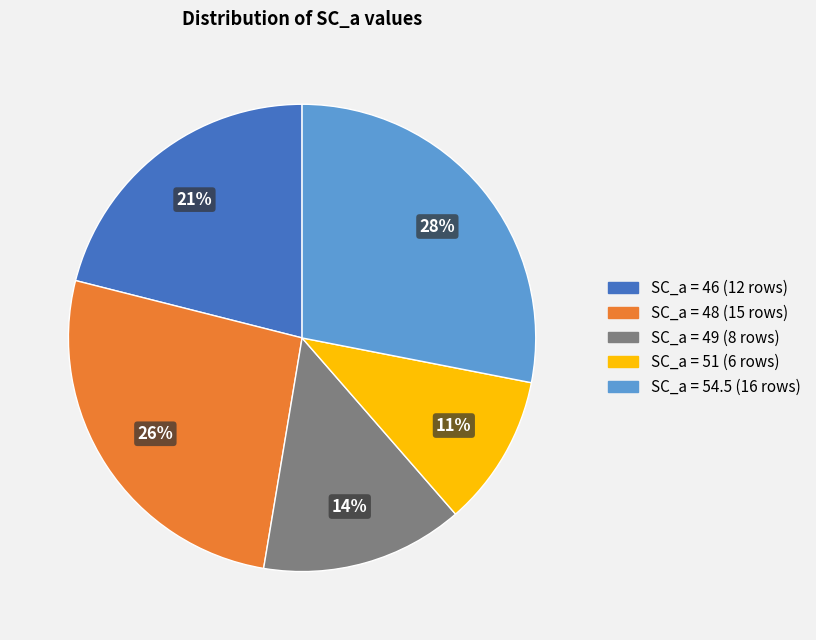

To the nearest percent, what is the average slice percentage?

20%